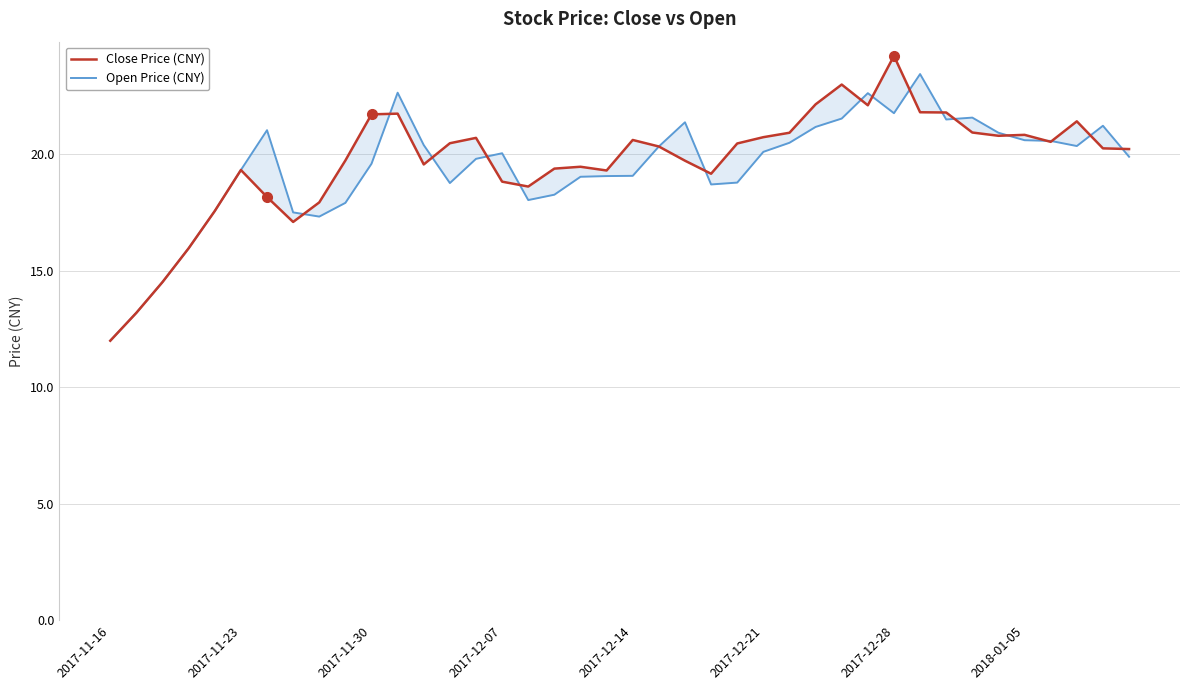

What is the value of the Open Price (CNY) point at the 38th from the left?

20.4